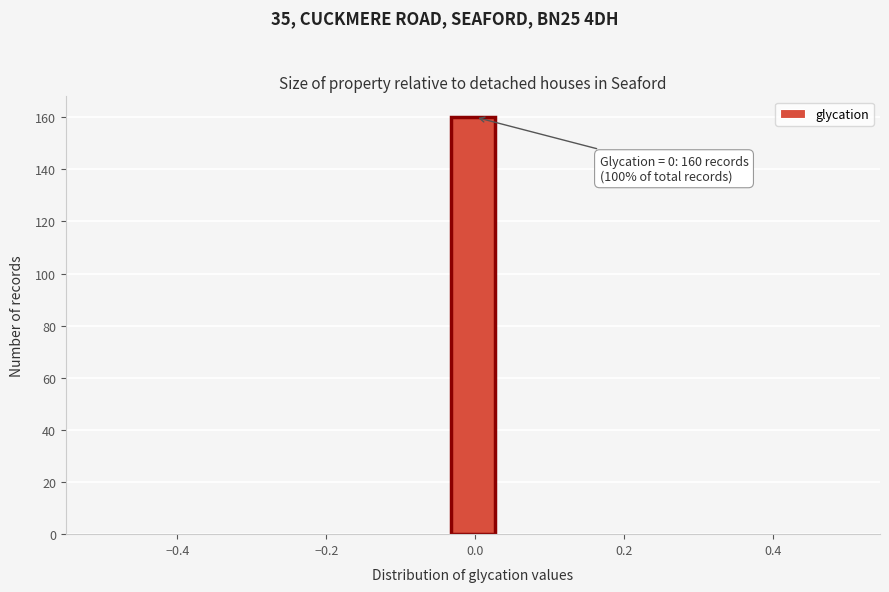

Read against the x-axis, roughly where is the centre of the tallest bar?

0.00